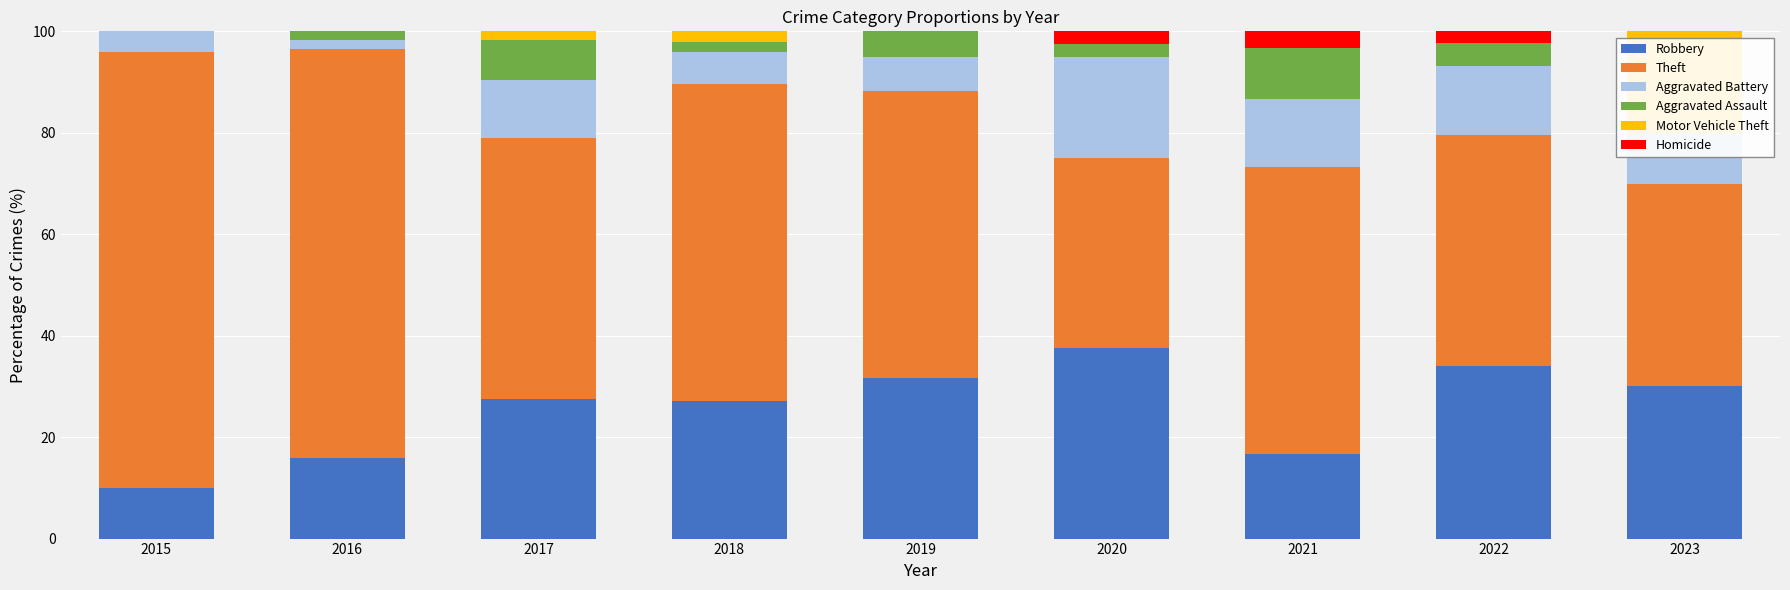

What is the highest value of the Aggravated Battery series?

20.0